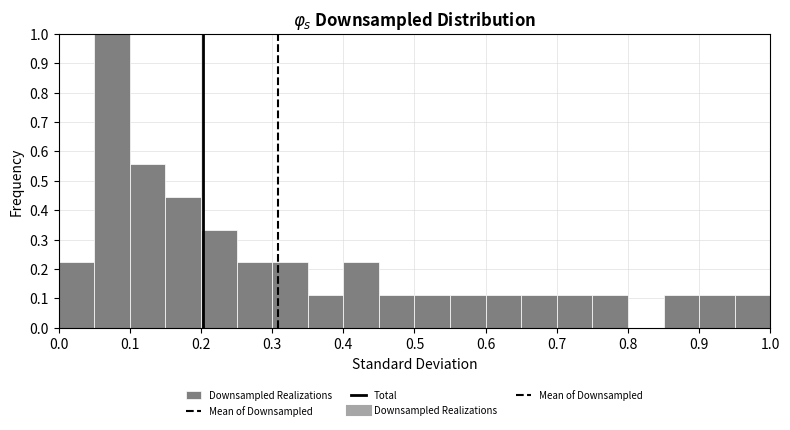

How tall is the bar that spans 0.55 to 0.60 on the x-axis? The values are not printed on the chart, so give them approximately, as read against the axis.

0.11